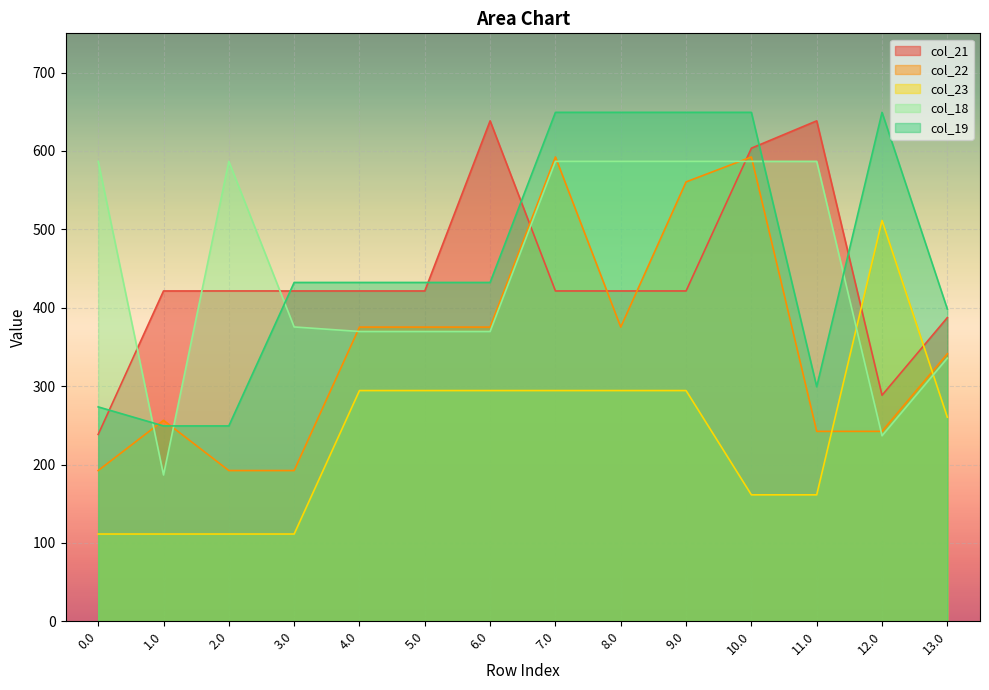

What is the label of the 3rd point from the left?

2.0